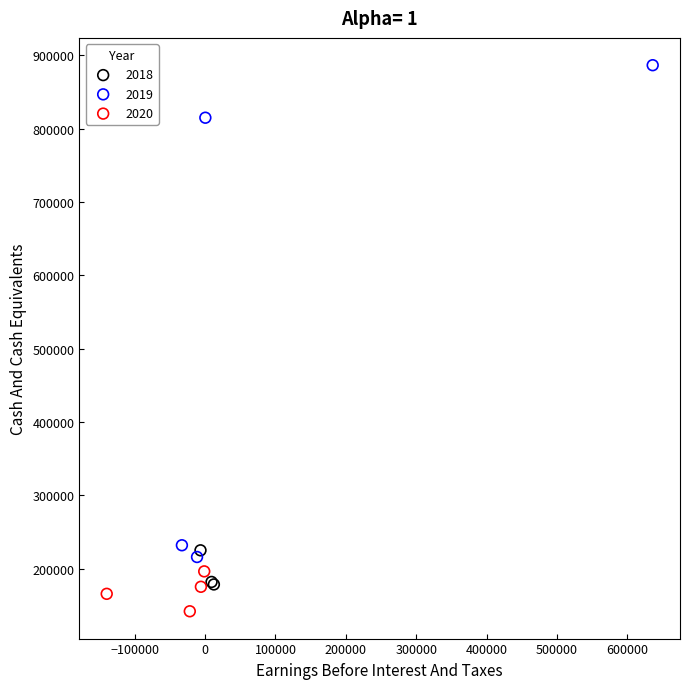

Which series contains the lowest Y value?

2020